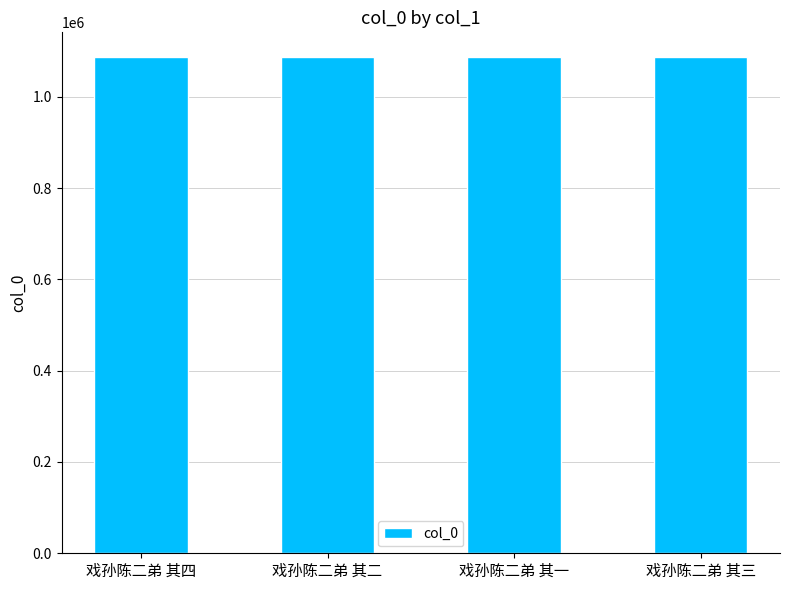

What is the smallest value displayed?

1086786